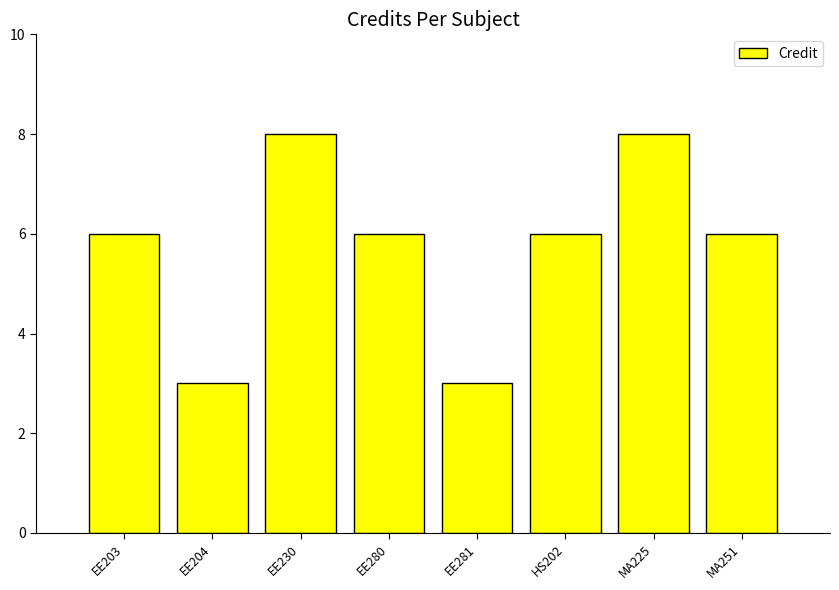

Which has a higher value, MA251 or MA225?

MA225